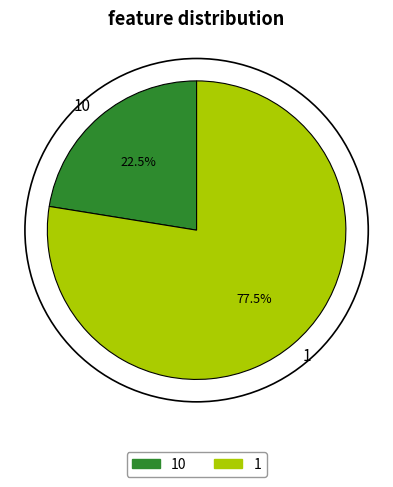

To the nearest percent, what is the average slice percentage?

50%